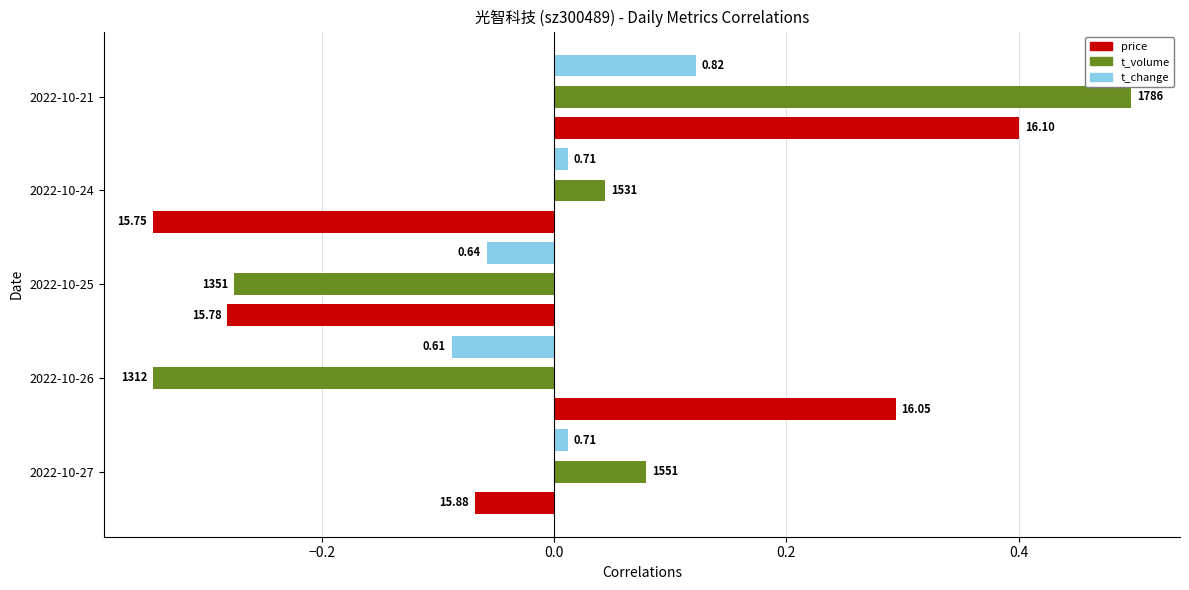

Reading left to right, extract all data points from this chart.

price: -0.1	0.3	-0.3	-0.3	0.4
t_volume: 0.1	-0.3	-0.3	0.0	0.5
t_change: 0.0	-0.1	-0.1	0.0	0.1